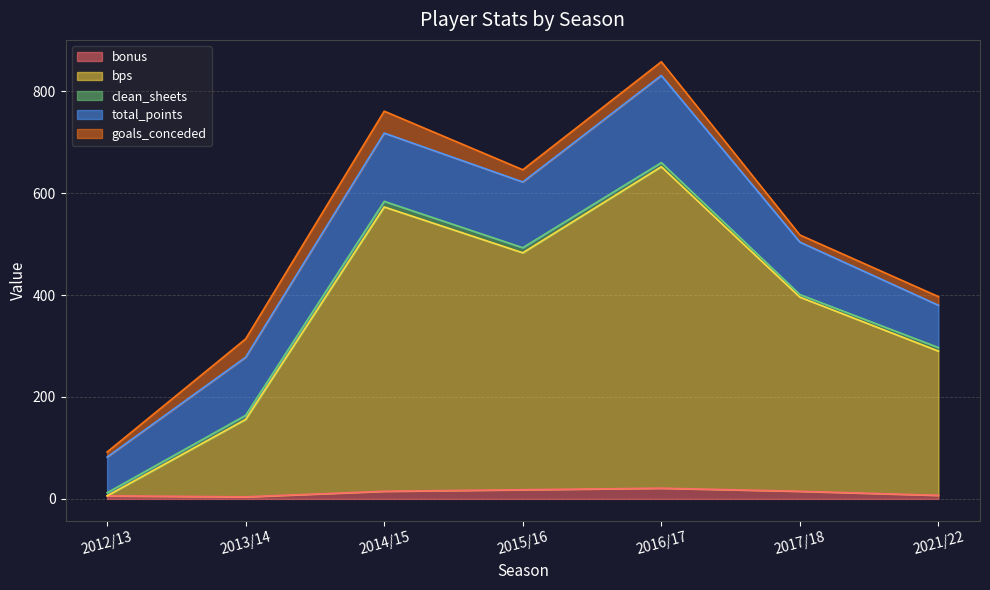

Where do bps and goals_conceded first cross each other?

2012/13 and 2013/14